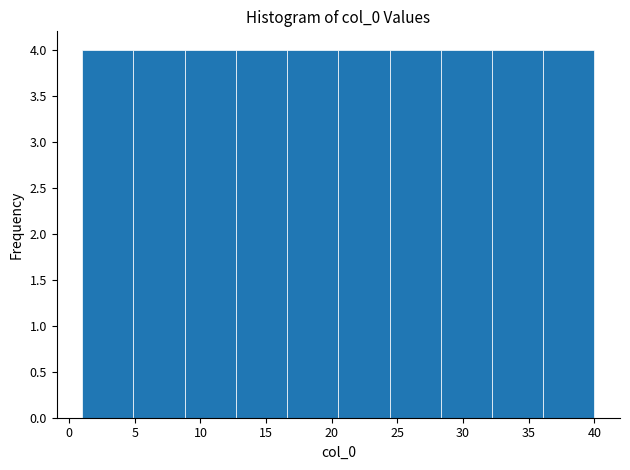

Reading left to right, list every bar in this chart as the range it spans on the x-axis followed by its height. Neither the bar edges nor the heights are printed on the chart, so give them approximately, as read against the axes.

1.0 to 4.9: 4
4.9 to 8.8: 4
8.8 to 12.7: 4
12.7 to 16.6: 4
16.6 to 20.5: 4
20.5 to 24.4: 4
24.4 to 28.3: 4
28.3 to 32.2: 4
32.2 to 36.1: 4
36.1 to 40.0: 4